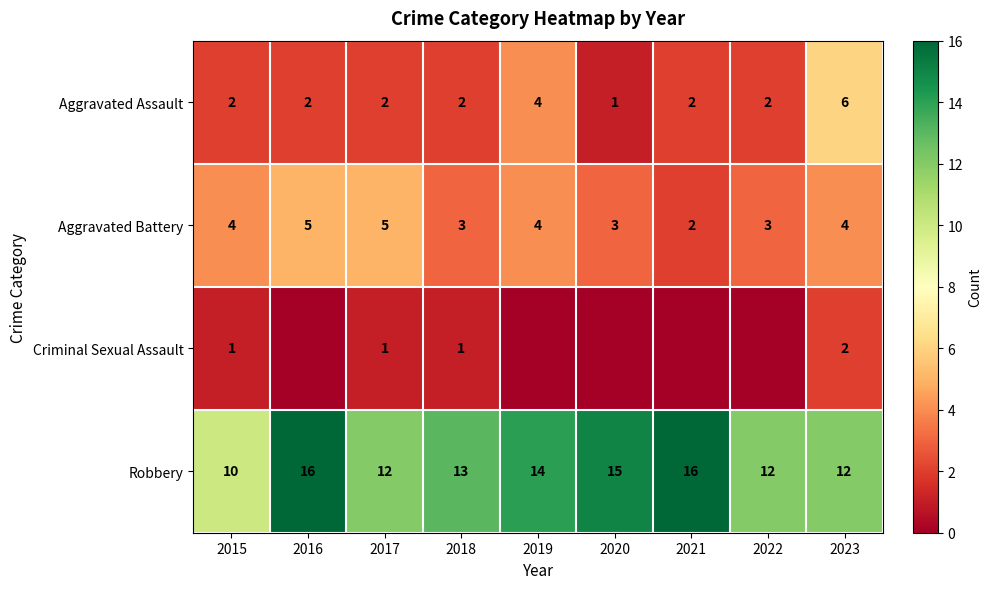

What value does the Aggravated Battery series have at 2016?

5